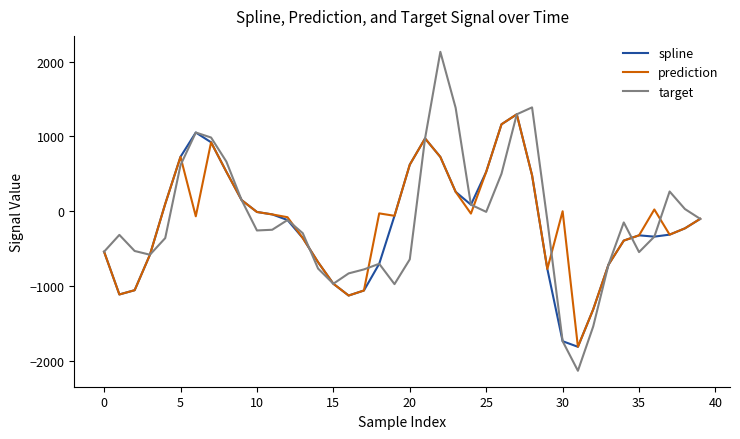

True or false: spline and target intersect in this chart.

True